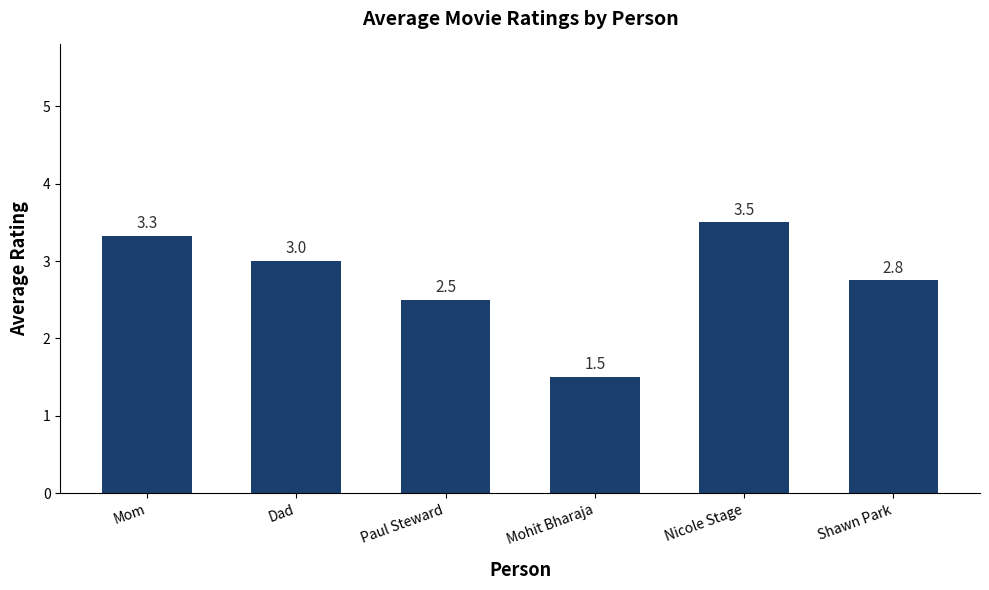

The value at Paul Steward is 4.3. True or false?

False